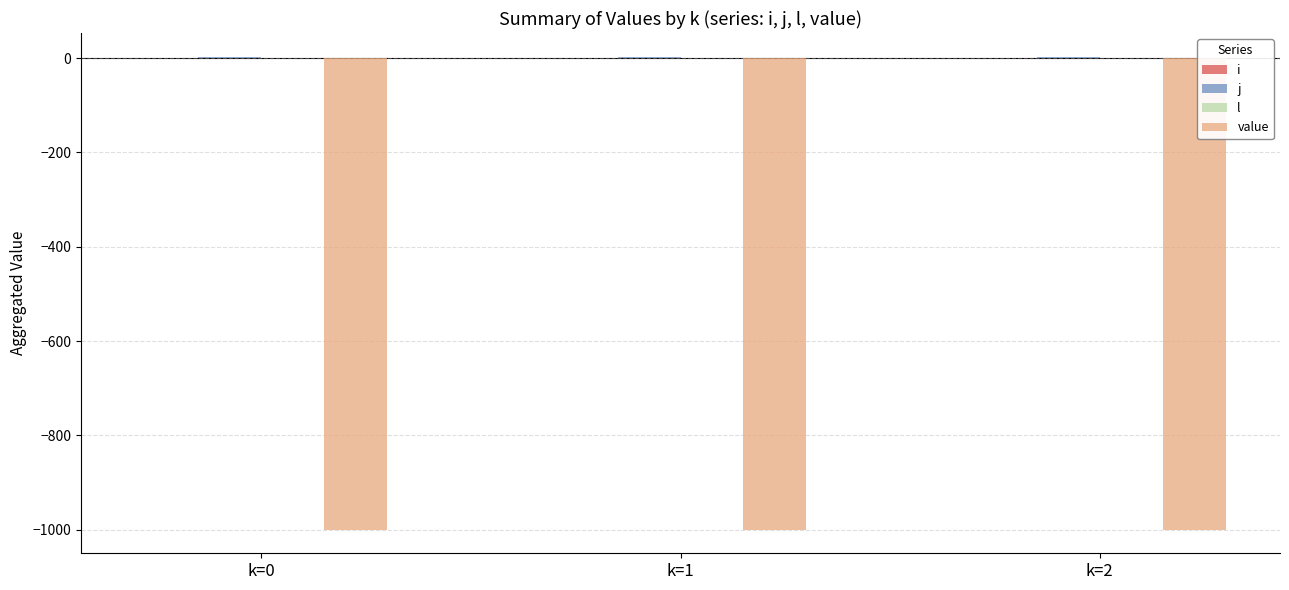

The value of value at k=1 is -1000. True or false?

True